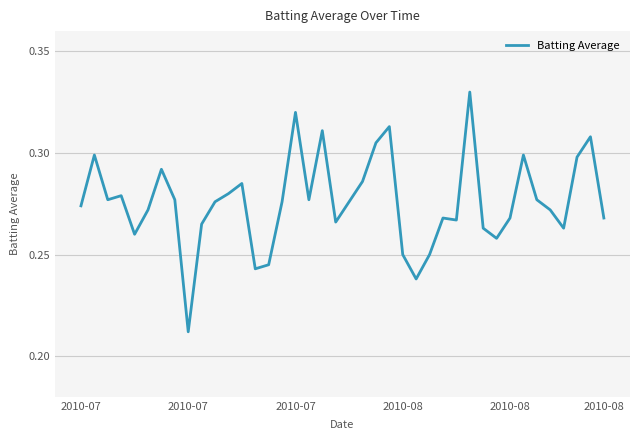

How many lines are shown in the chart?

1